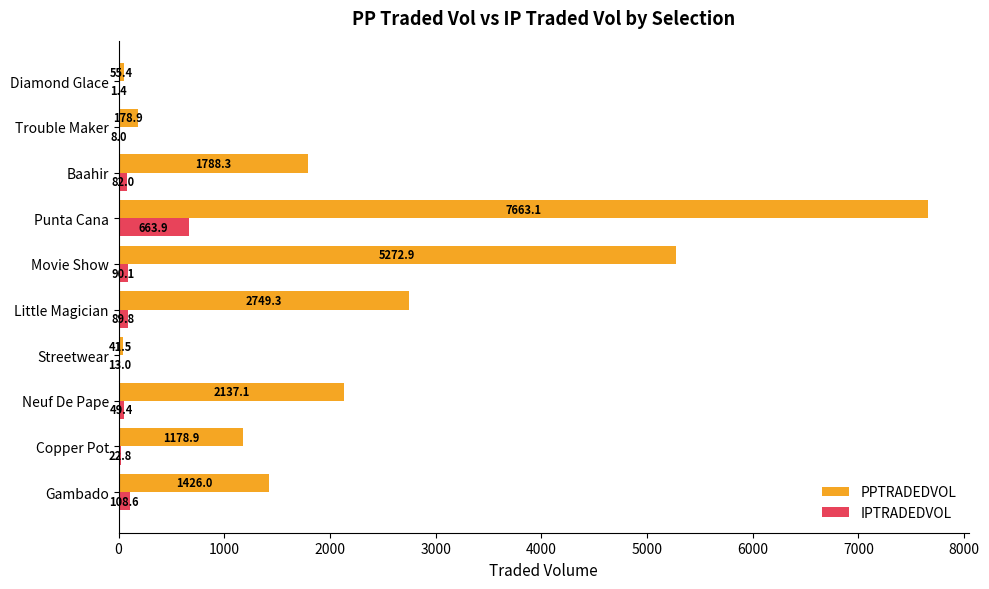

How many data points does each series have?

10